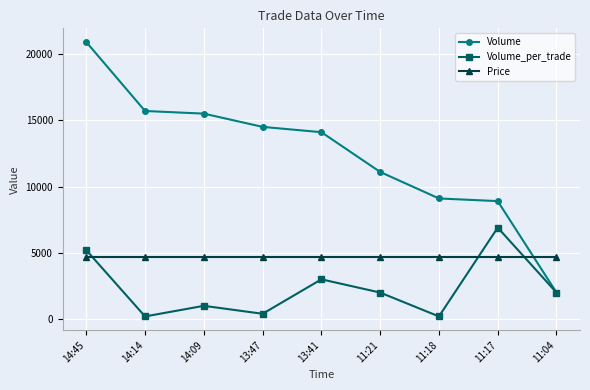

Where does the Volume_per_trade series first go above 2000?

14:45